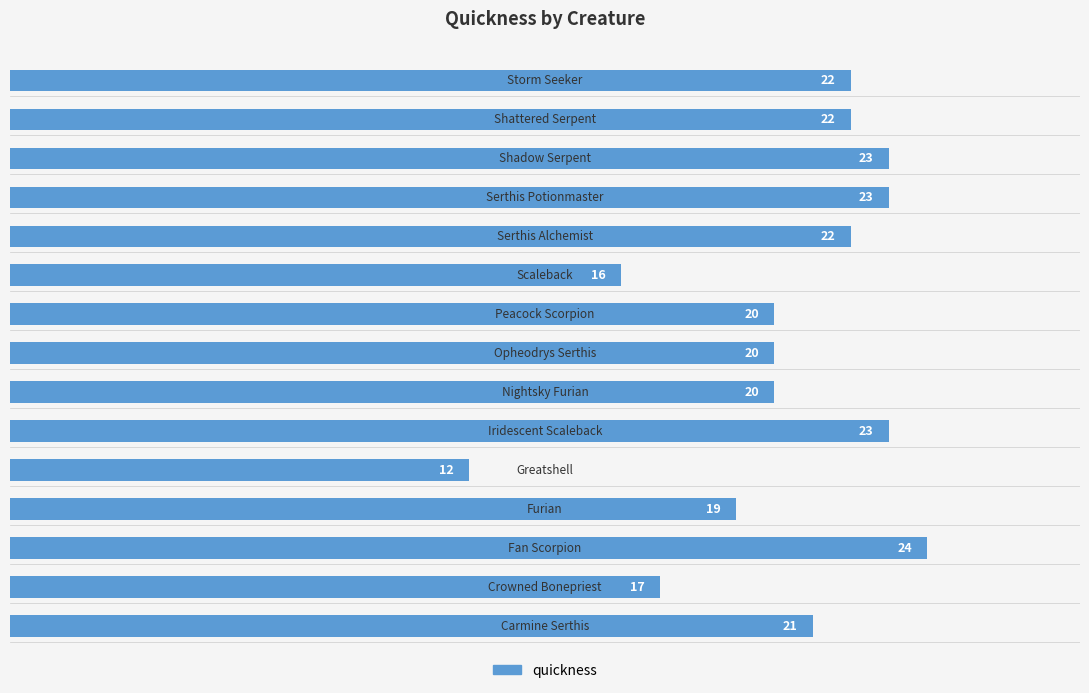

How many data points does each series have?

15